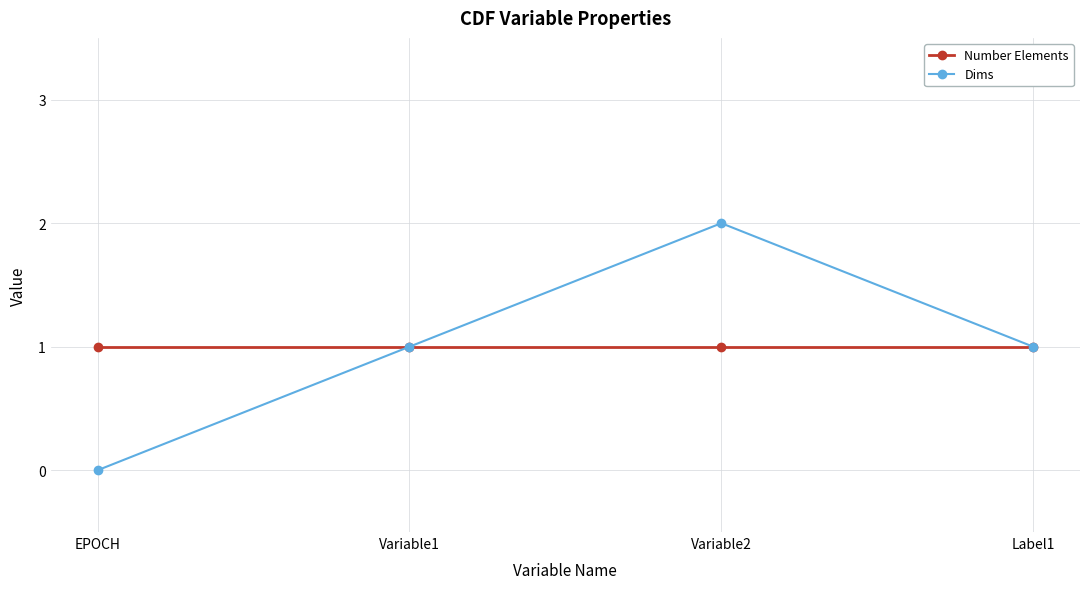

At which category is the sum across all series the highest?

Variable2